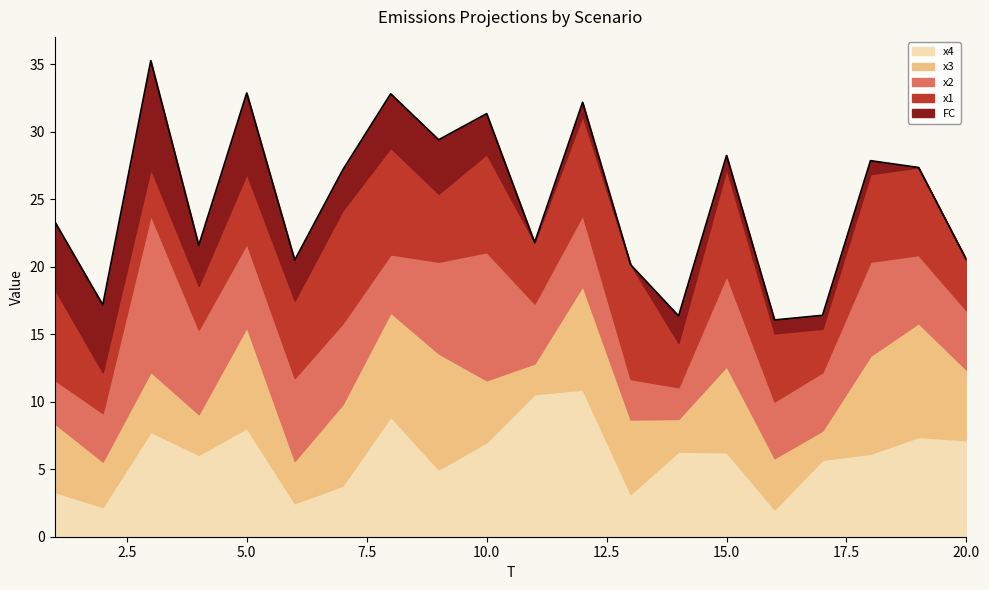

Which series has the largest total across all categories?

x4